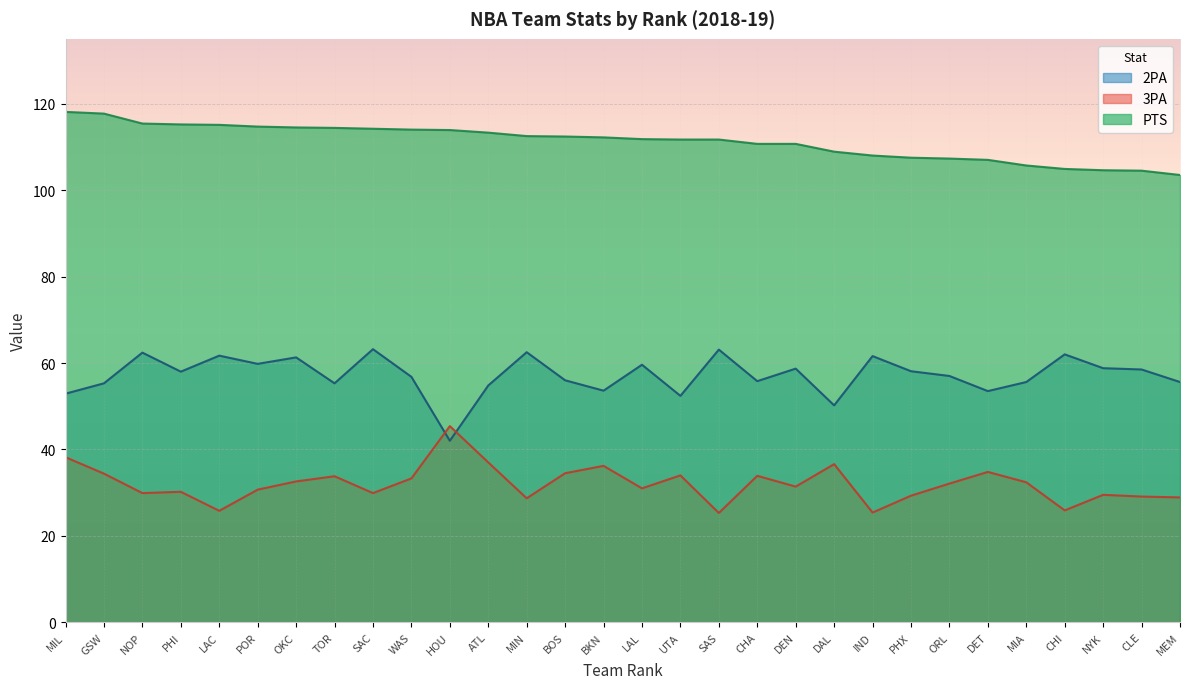

What is the total value across all series at MIA?

193.7